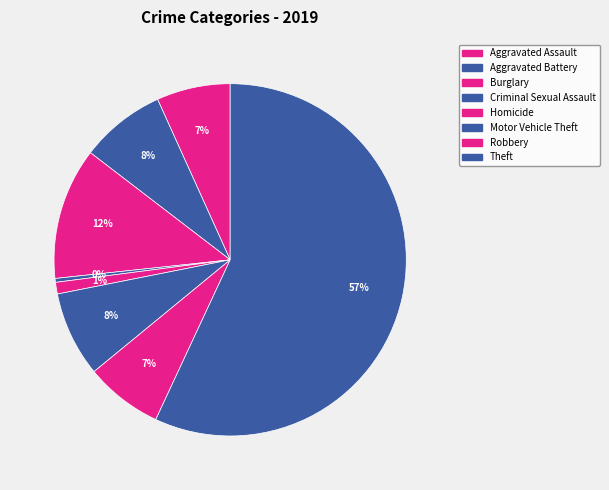

Count the number of slices in the pie.

8